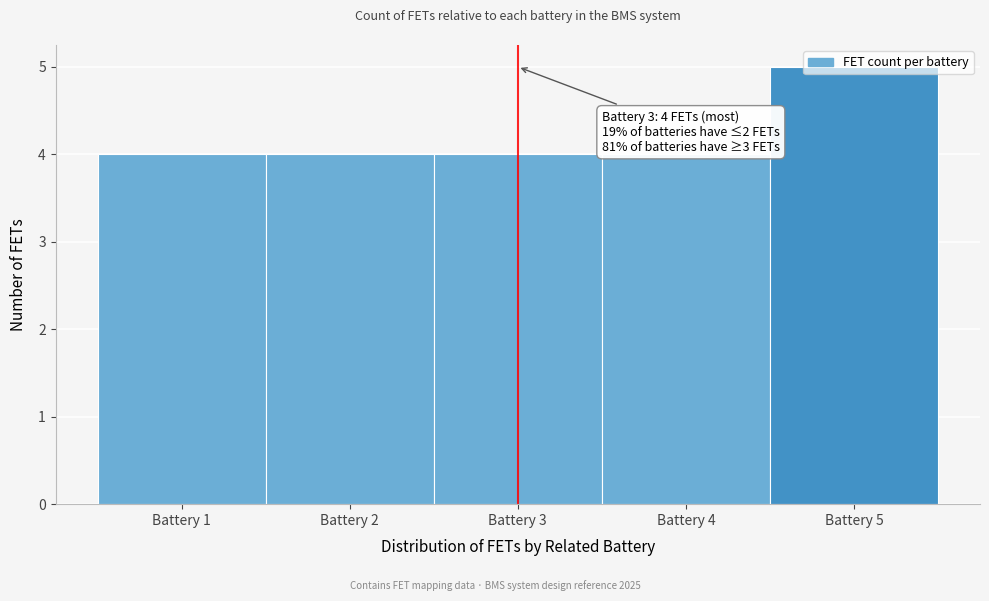

Which range on the x-axis has the tallest bar?

4.5 to 5.5